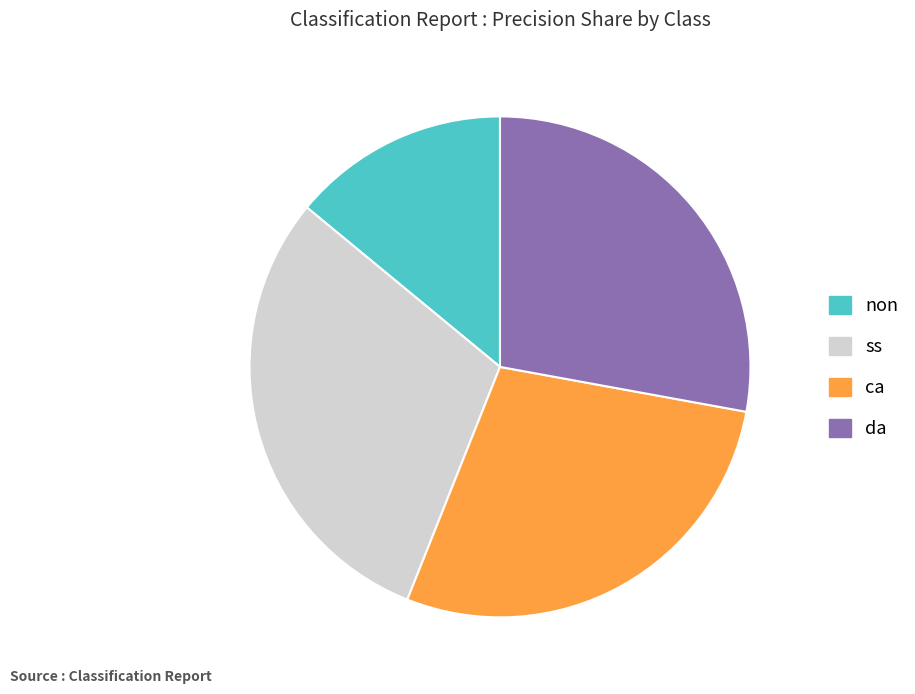

Is it true that non is 7% of the pie?

False